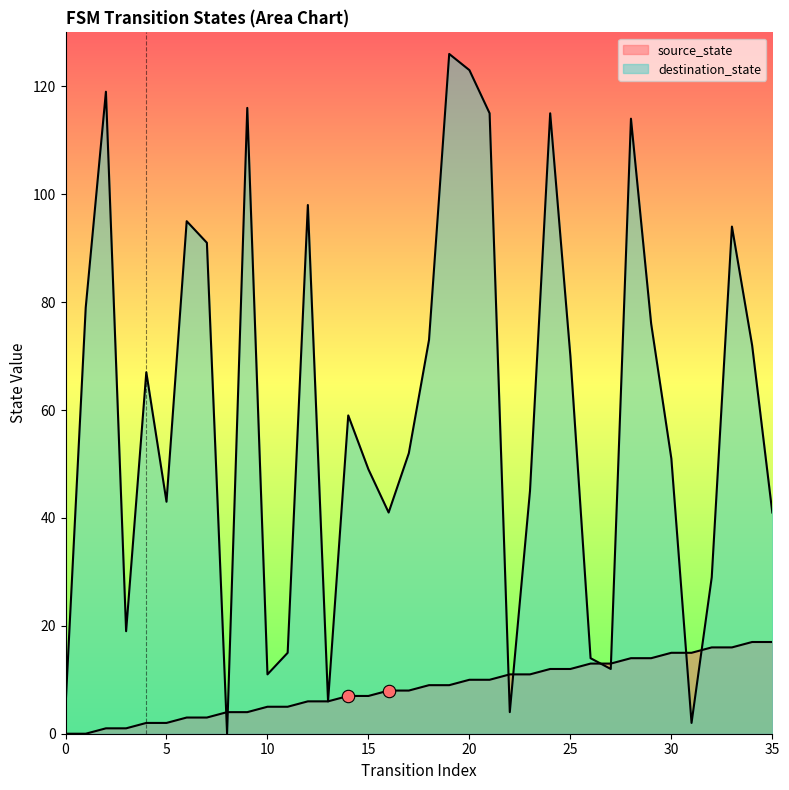

Is the value of source_state at 15 greater than the value of destination_state at 35?

No